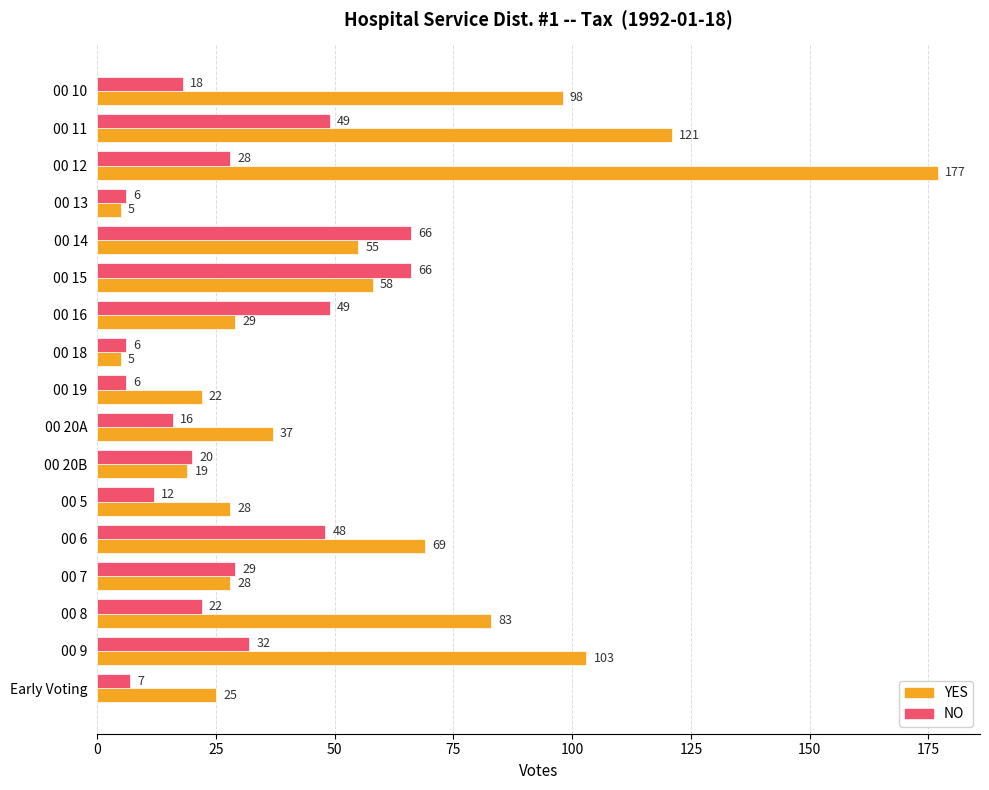

Which series has the widest spread of values?

YES